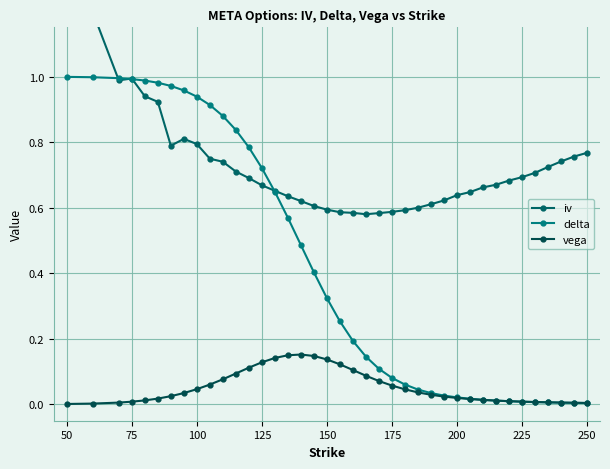

True or false: vega and delta cross at least once.

True